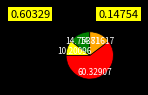

Is there a majority slice in this chart?

Yes